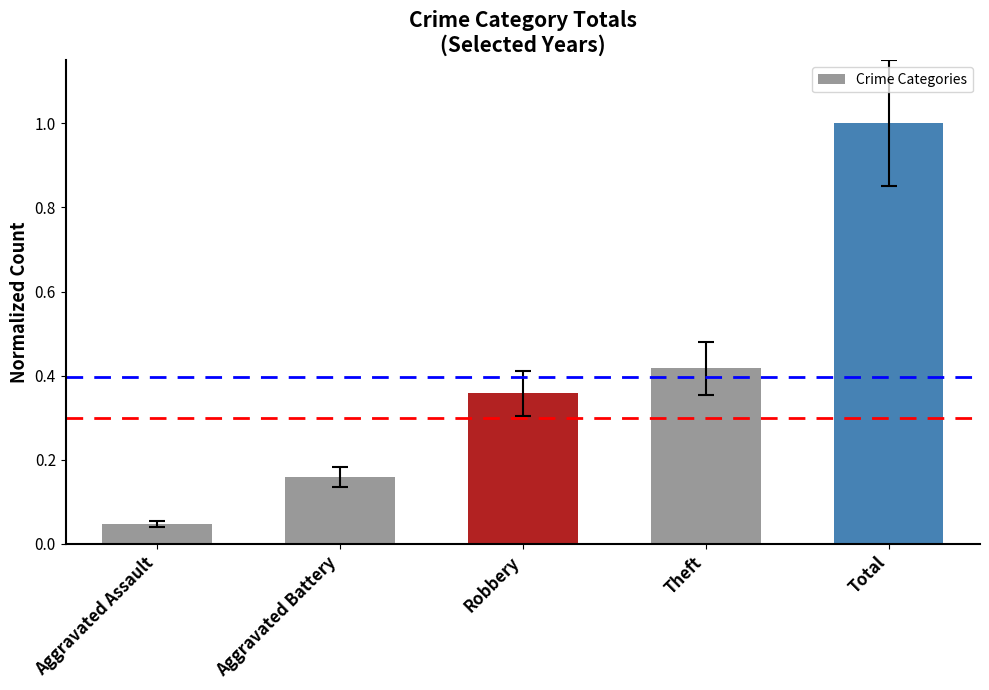

At which label is the value closest to 0?

Aggravated Assault